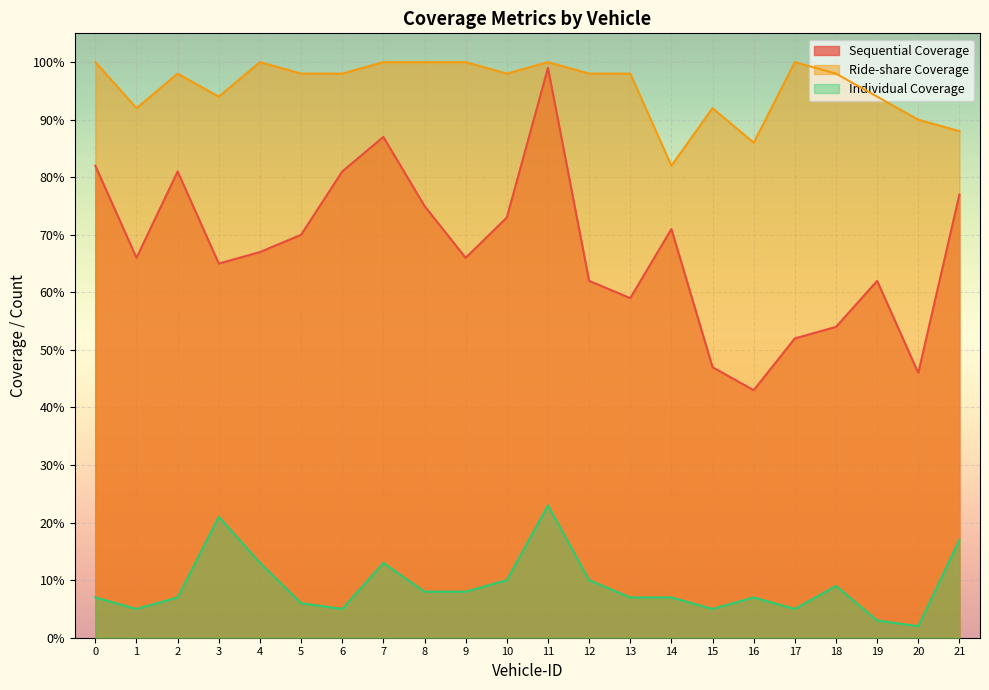

How many interior local valleys does the Individual Coverage series have?

5